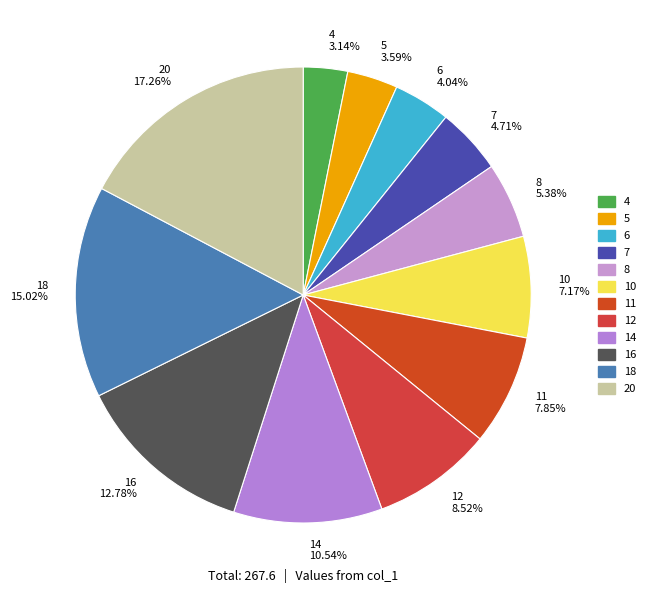

How many slices are in this pie chart?

12